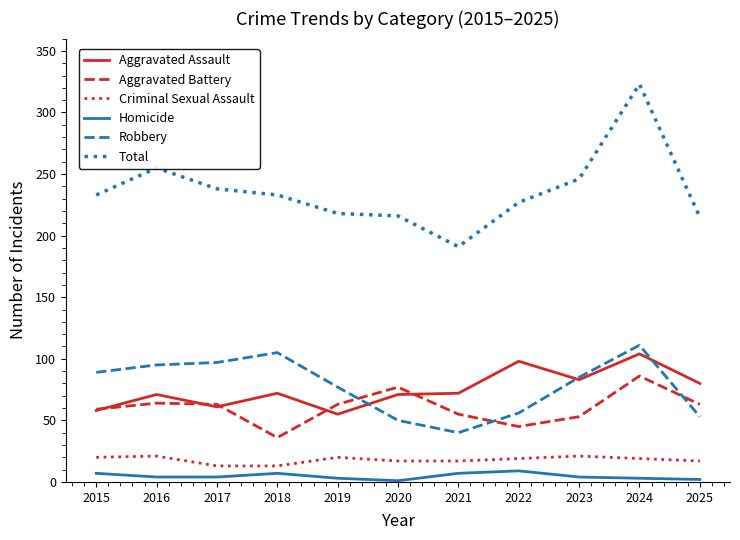

What is the difference between the highest and lowest values at 2022?

218